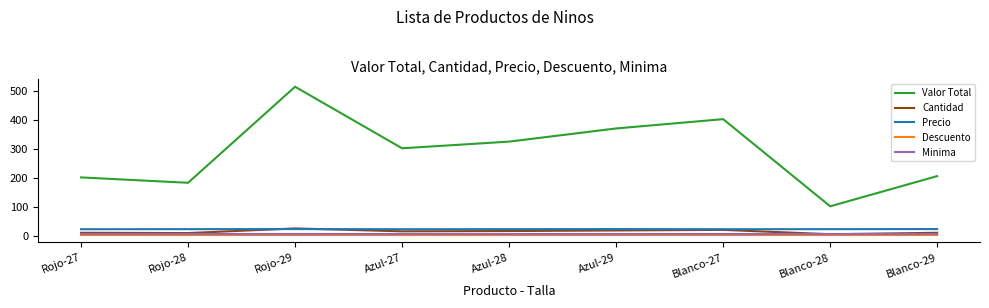

Count the Precio values in the range 22 to 23.

9